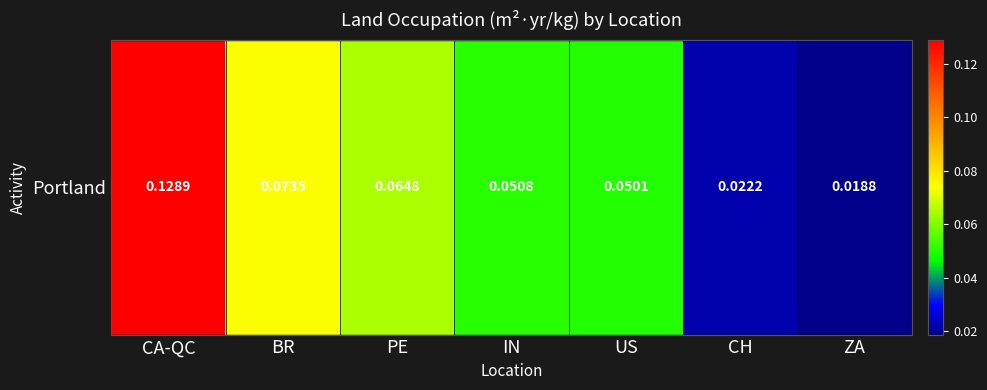

The value at PE is 0.1. True or false?

True